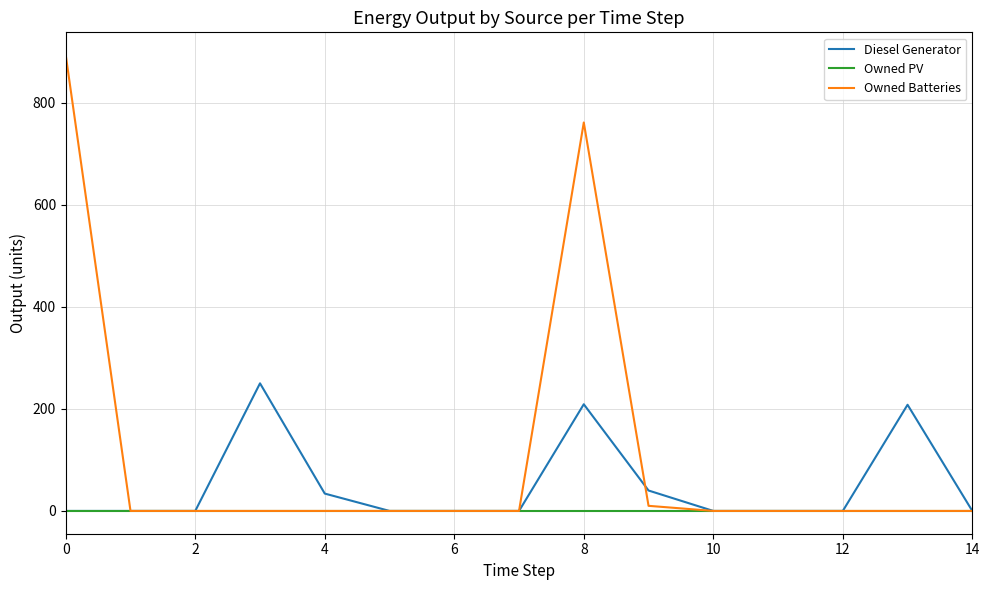

Which series has the largest range (max minus min)?

Owned Batteries